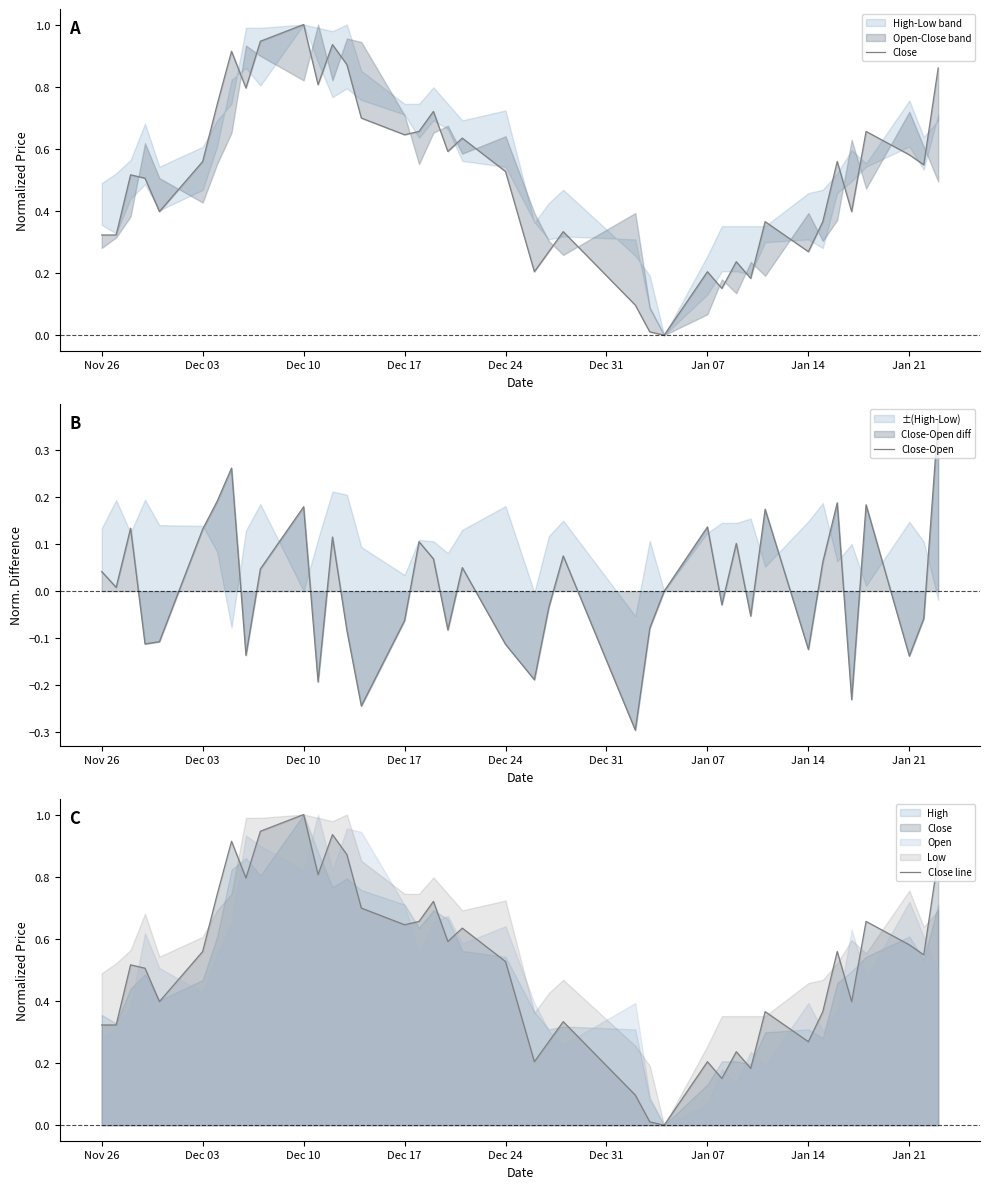

What is the value of the Close-Open point at the 22nd from the left?

-0.2